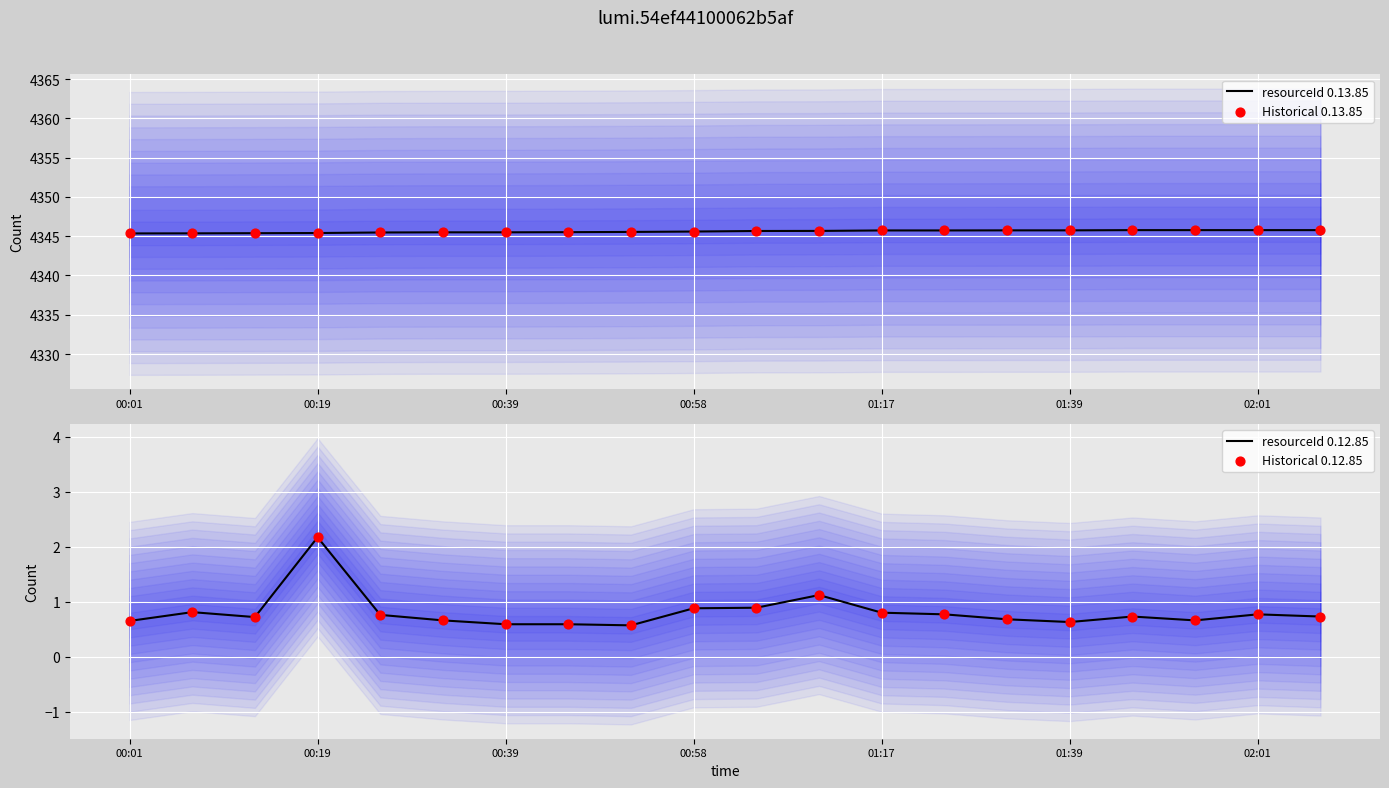

Which series has the largest total across all categories?

resourceId 0.13.85